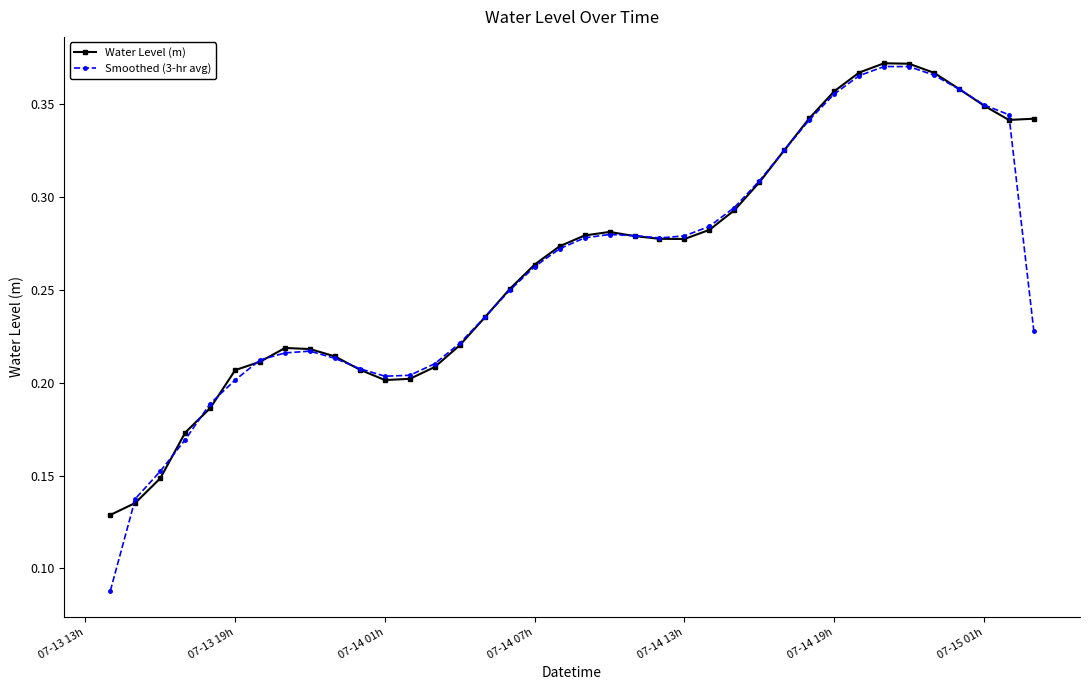

After their last crossing, which series has the higher values: Water Level (m) or Smoothed (3-hr avg)?

Water Level (m)